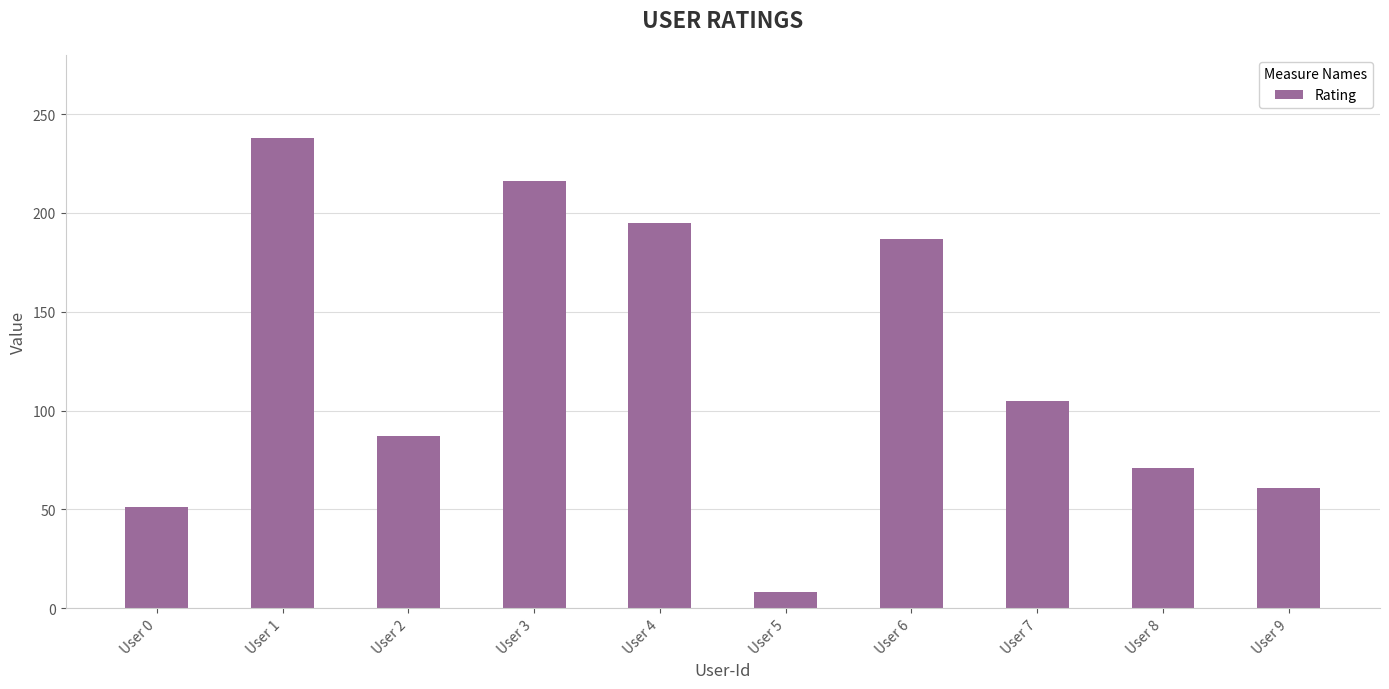

Which label corresponds to the smallest value in the chart?

User 5